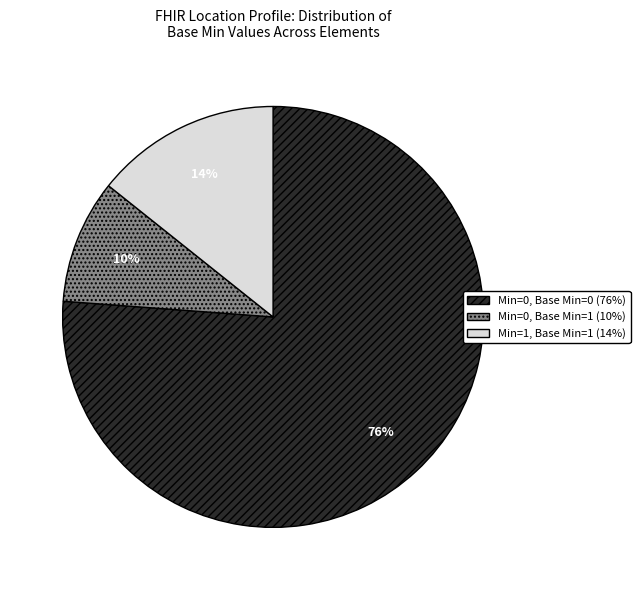

Count the number of slices in the pie.

3